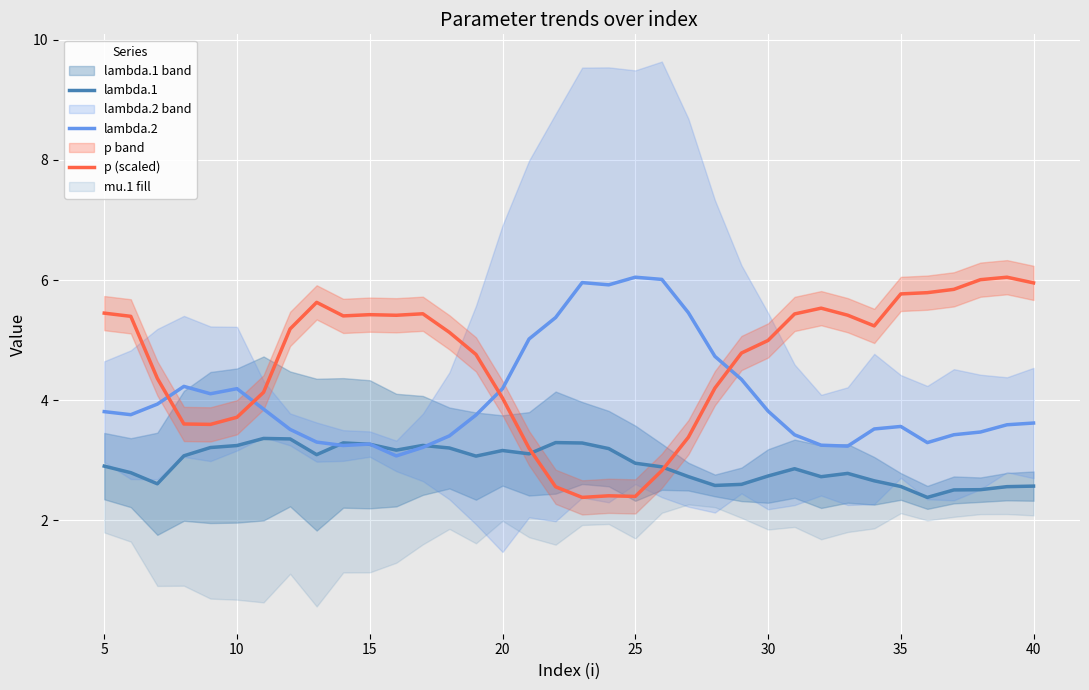

The lambda.2 series shows 1.8 at 35. True or false?

False